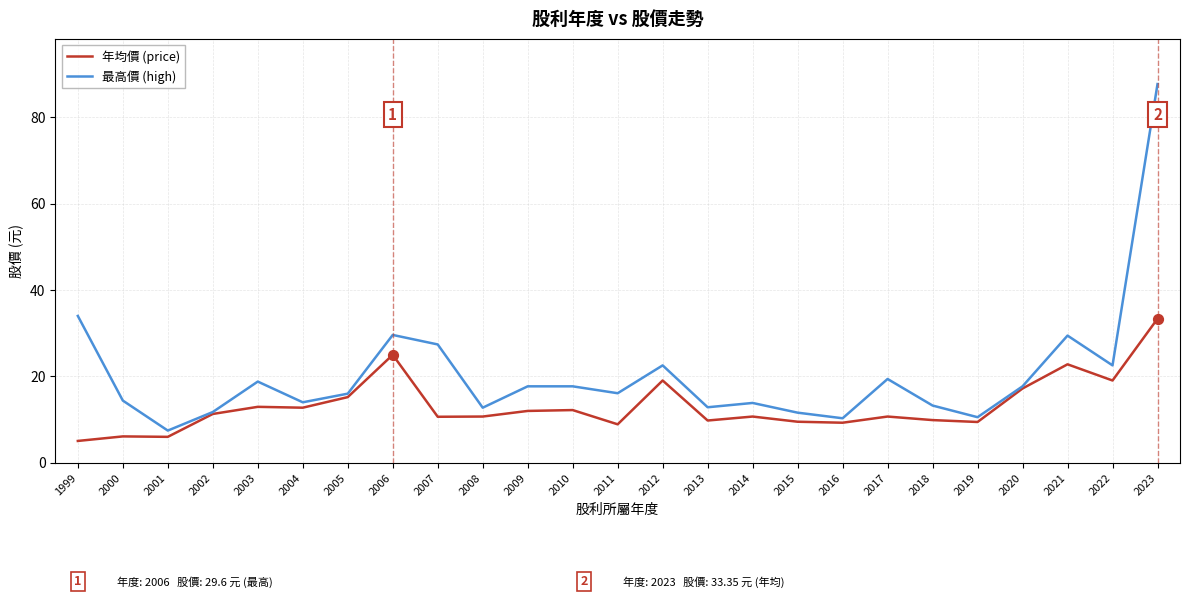

What value does the 年均價 (price) series have at 2017?

10.7